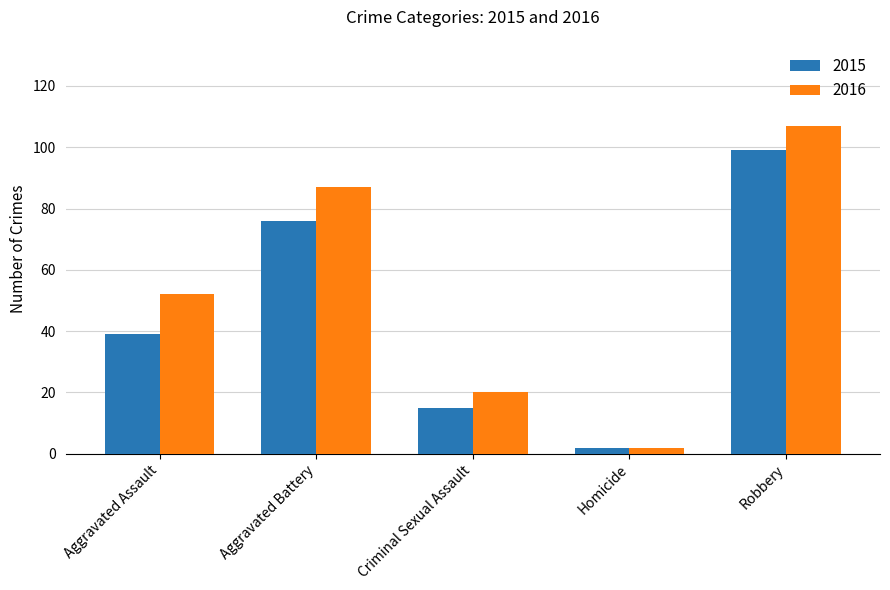

What is the approximate value of 2016 at Aggravated Assault?

52